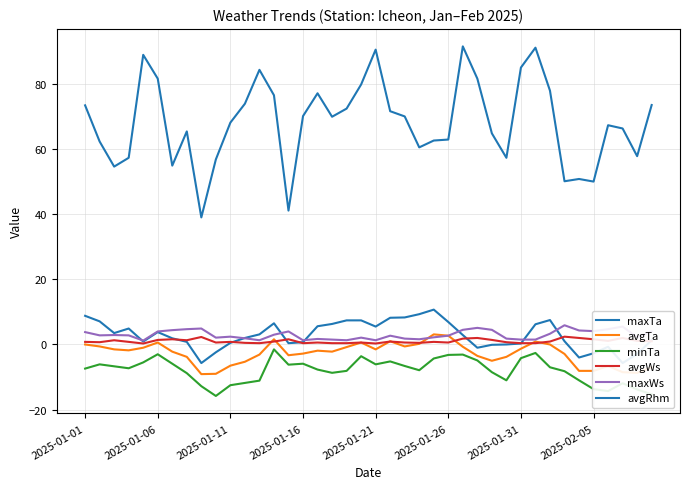

True or false: avgTa and maxTa cross at least once.

False